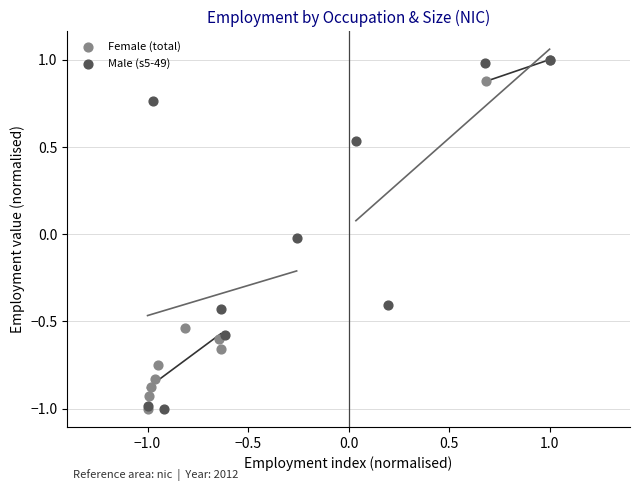

What are all the series names shown in the legend?

Female (total), Male (s5-49)